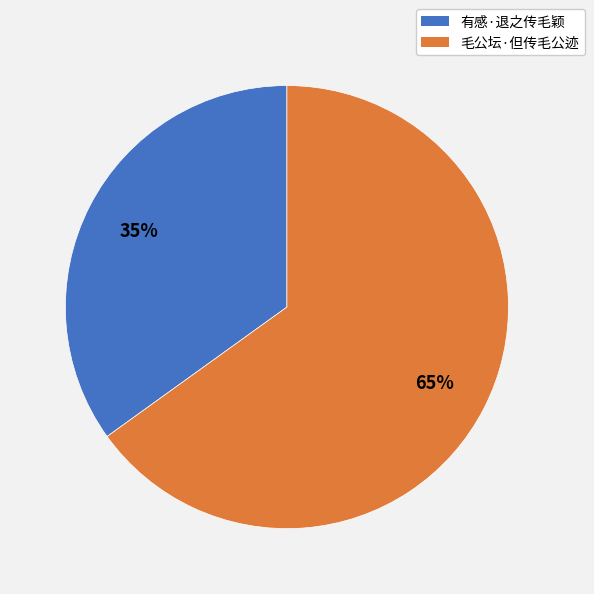

What is the smallest slice in the pie chart?

有感·退之传毛颖